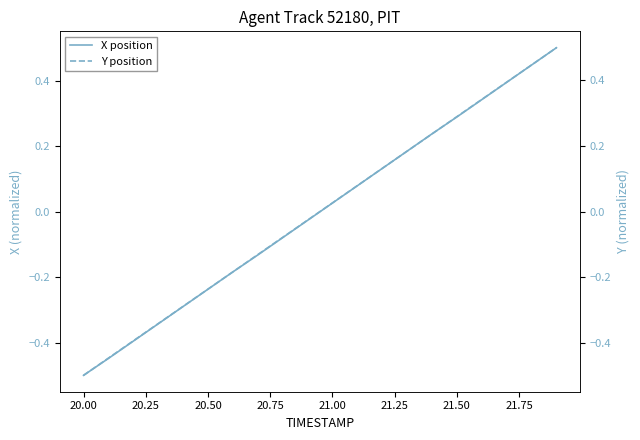

What are all the series names shown in the legend?

X position, Y position